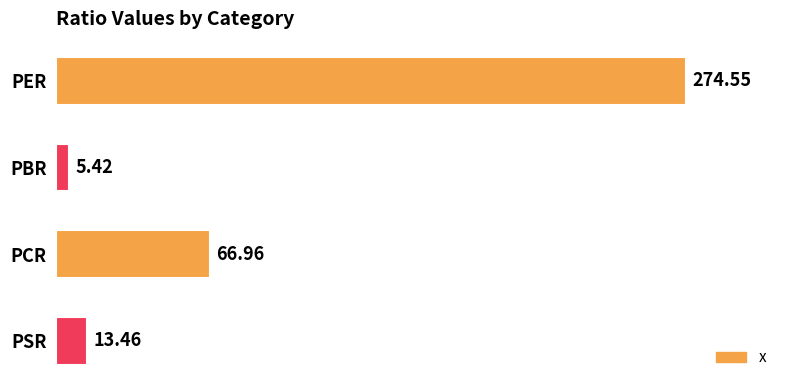

What is the difference between the second highest and second lowest values?

53.5